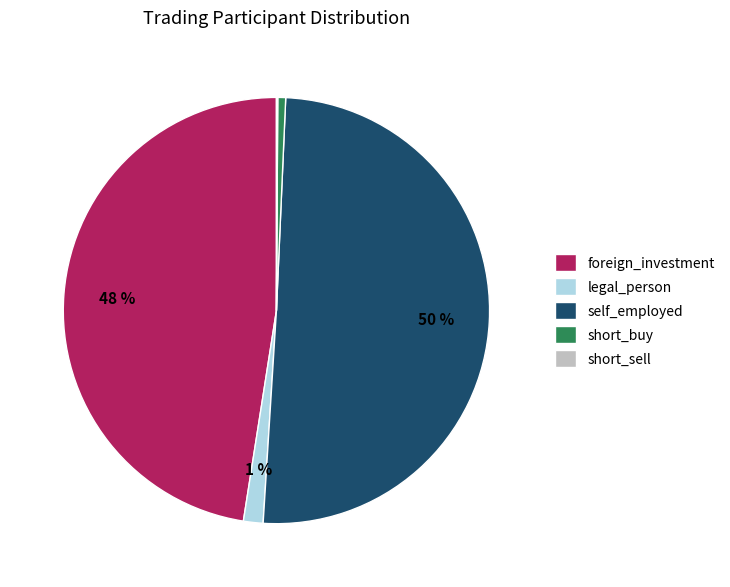

Combined, do short_buy and self_employed account for over 50%?

Yes